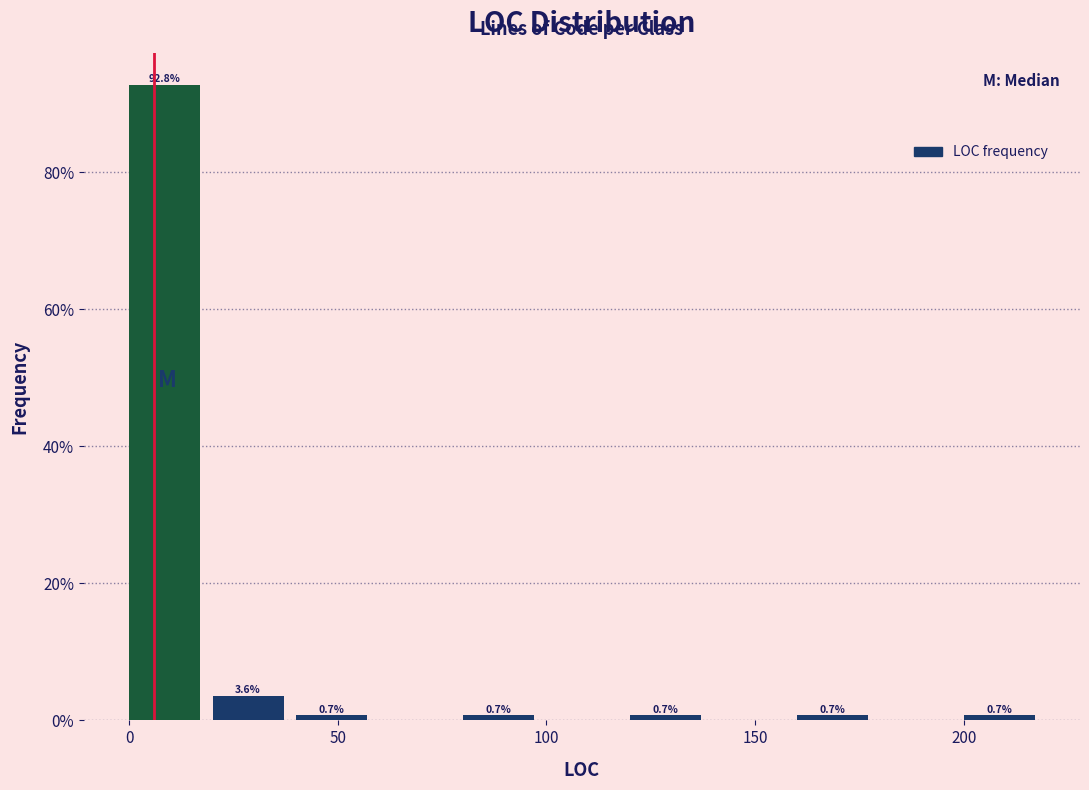

Over which range of the x-axis is the bar tallest?

0 to 20